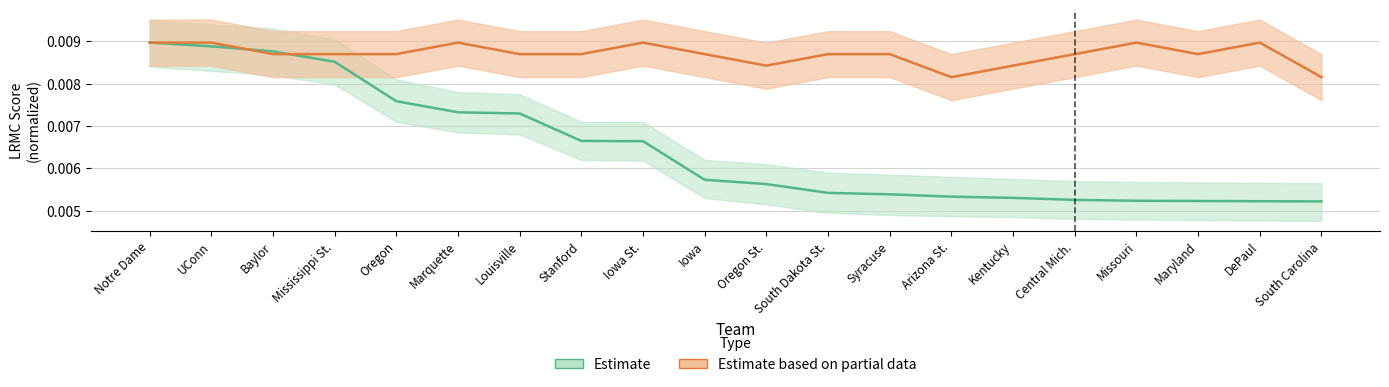

The LRMC series shows 0.0 at Marquette. True or false?

True